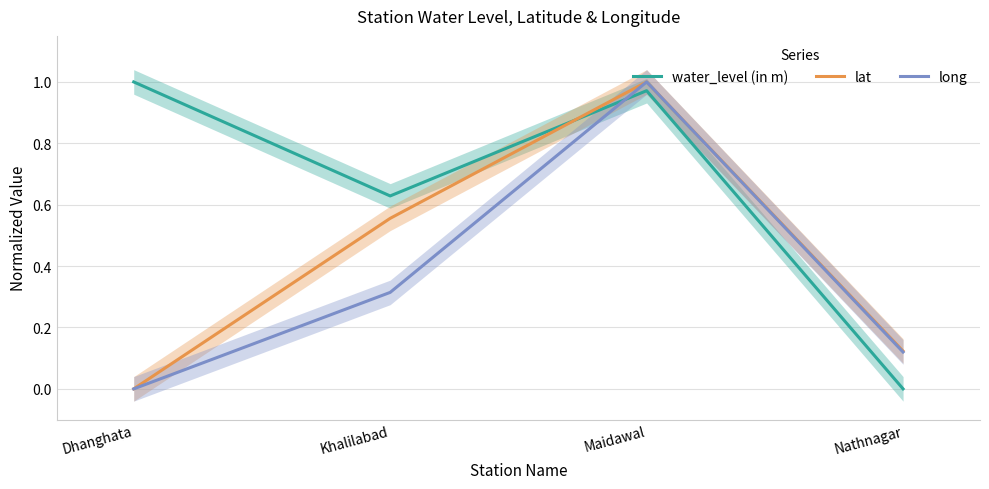

What is the total value across all series at Dhanghata?

1.0